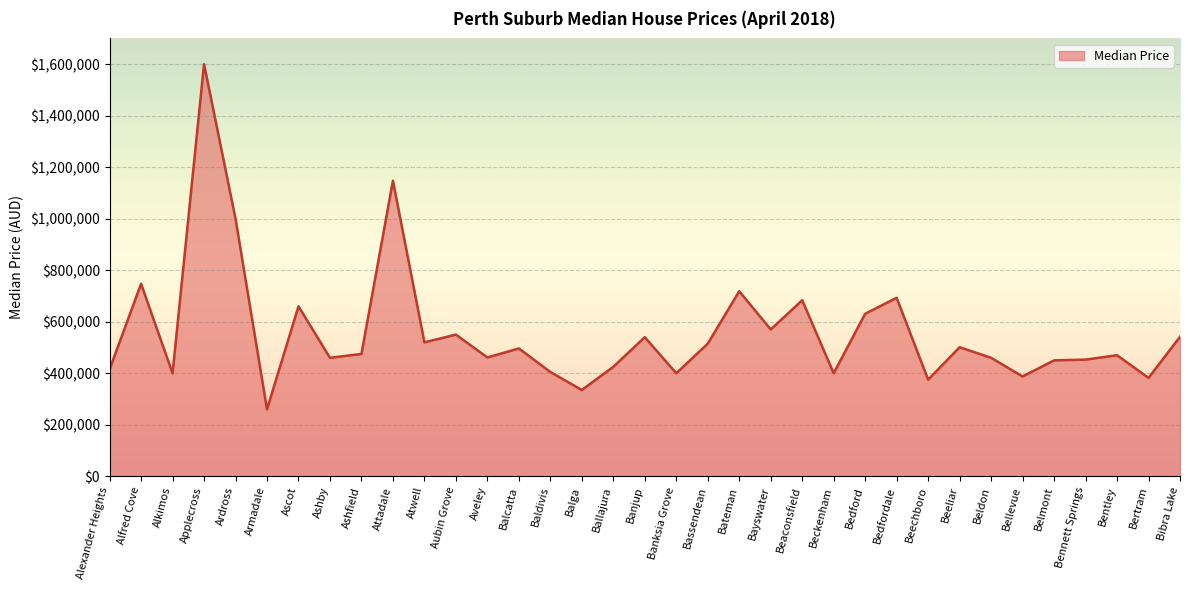

Does the chart display data point markers on the line(s)?

No